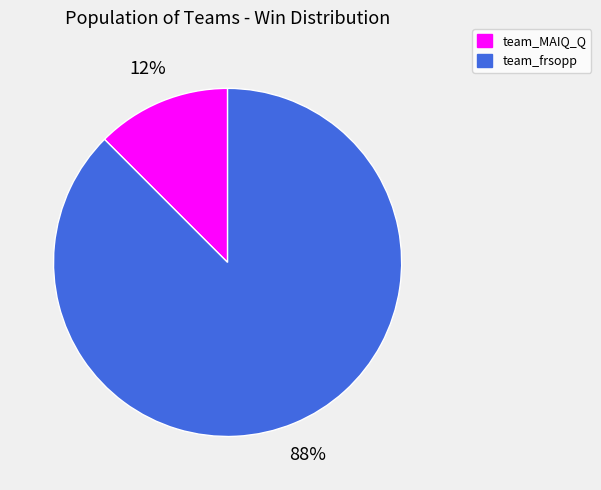

What is the ratio of the value at team_MAIQ_Q to the value at team_frsopp?

0.1